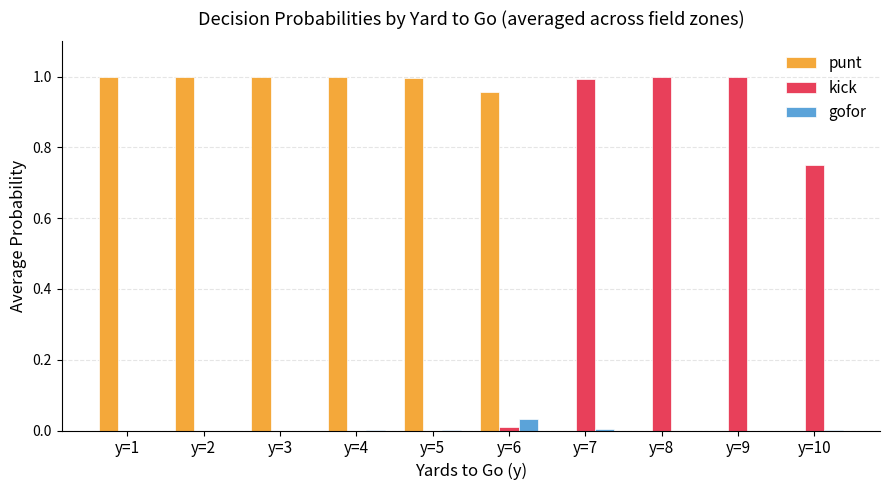

True or false: kick has a value of 0.0 at y=5.

True